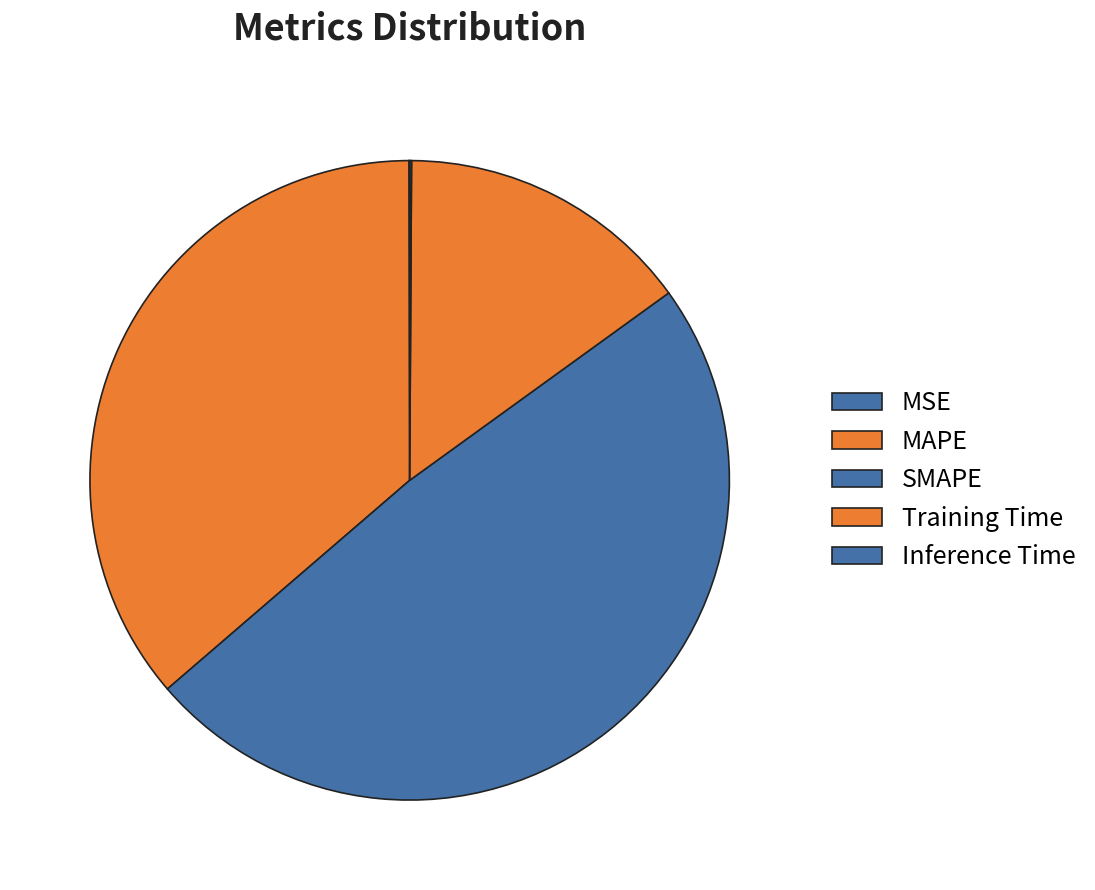

Count the number of slices in the pie.

5